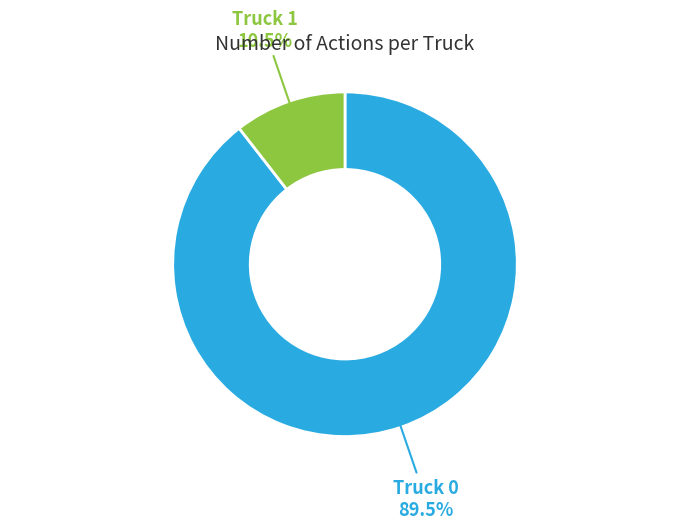

Is there a majority slice in this chart?

Yes